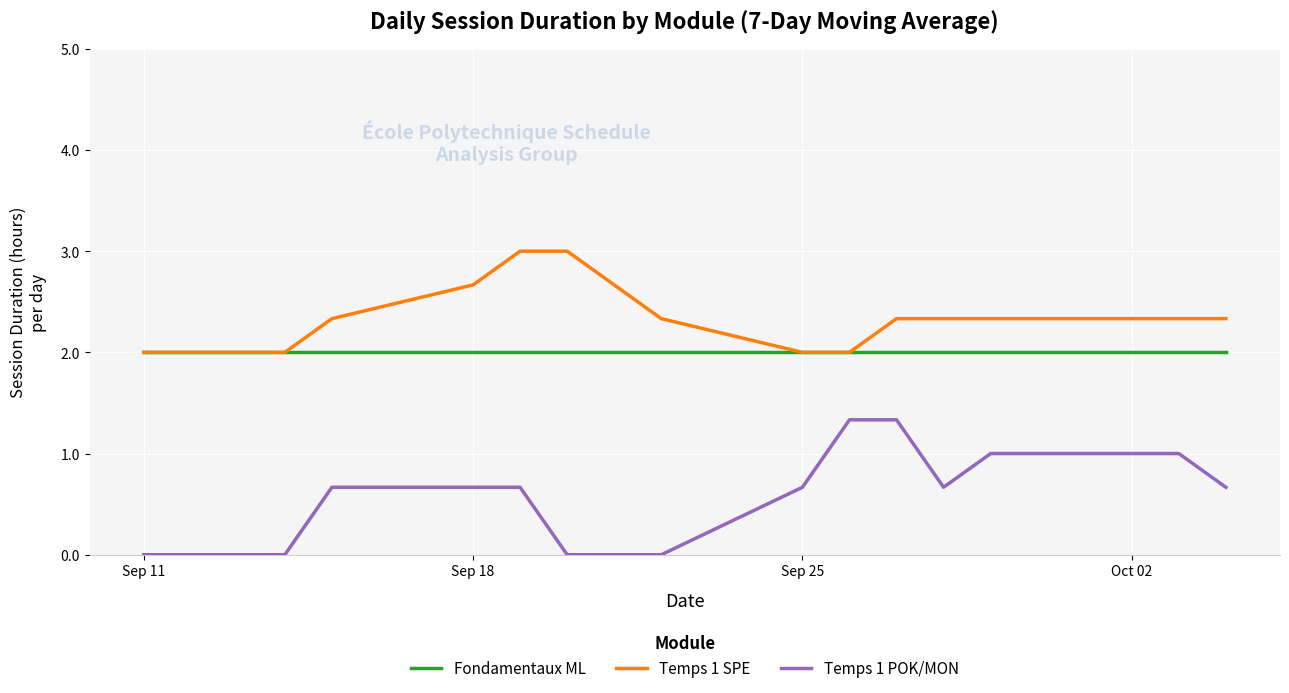

How many series are shown in this chart?

3